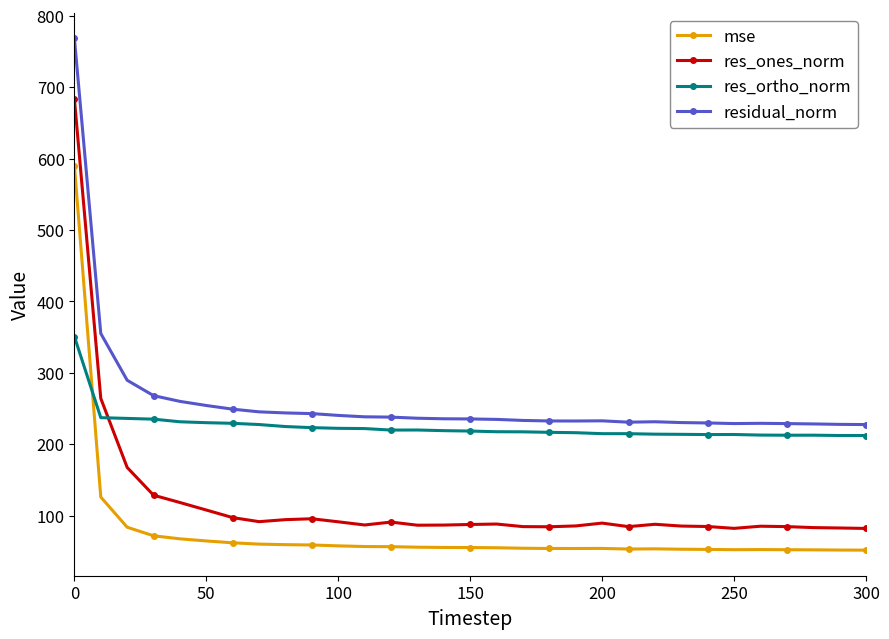

How many categories are shown in the chart?

31